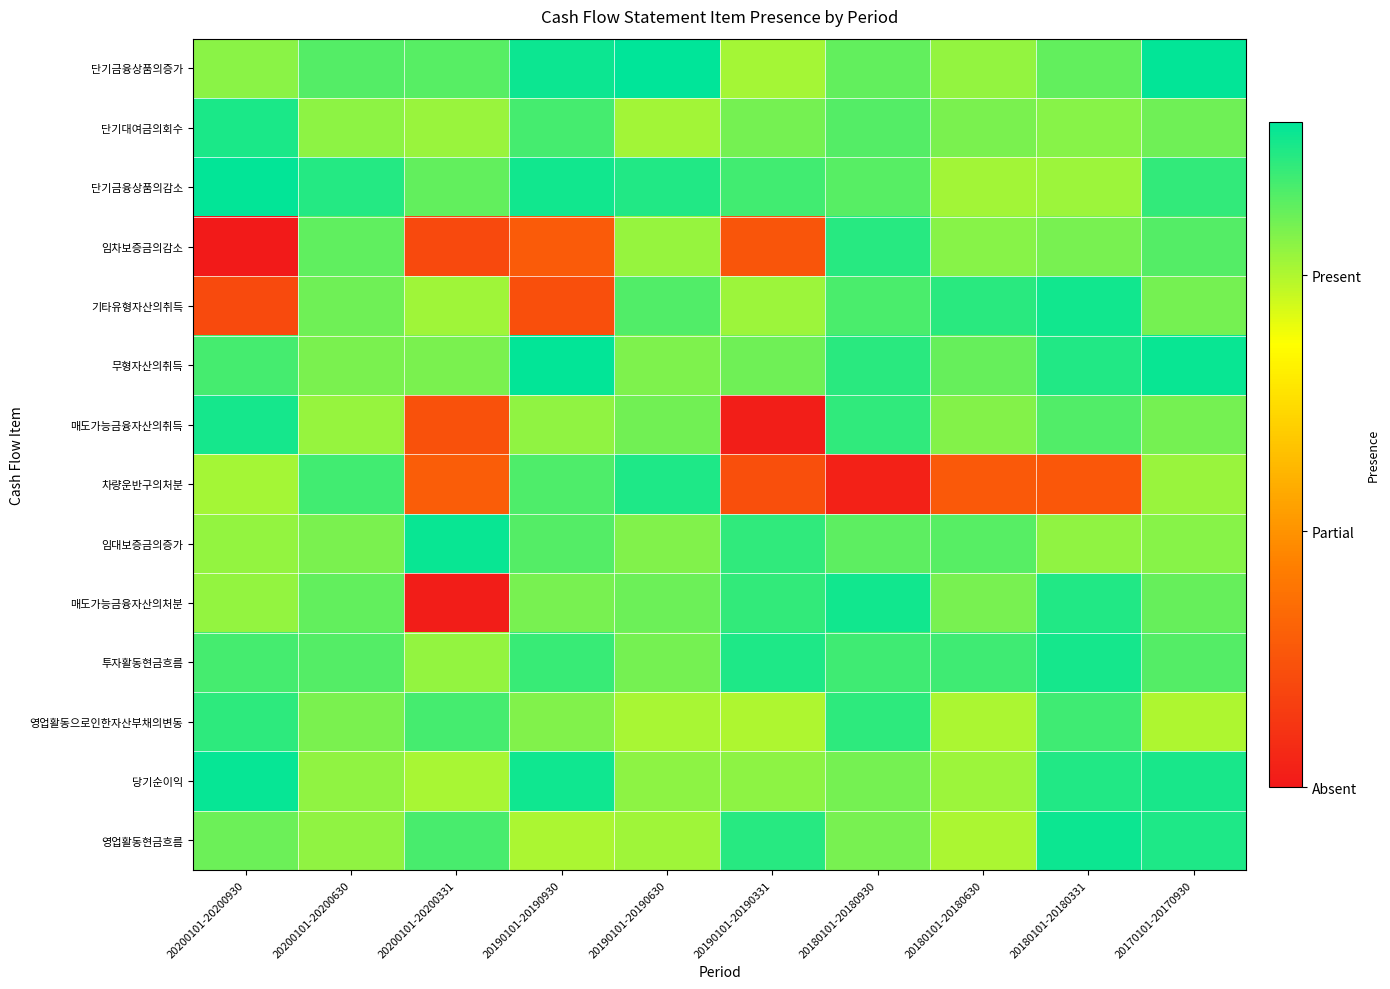

How many distinct data groups are displayed?

14